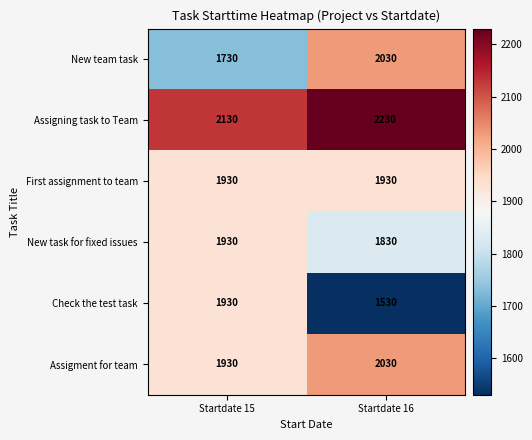

Which series has the largest total across all categories?

Assigning task to Team